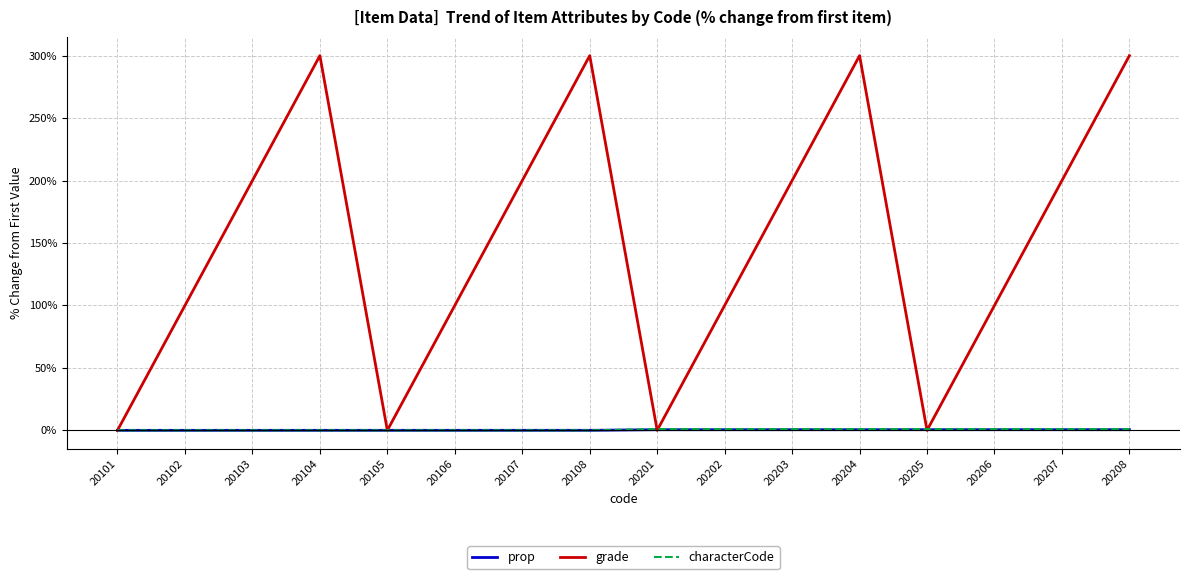

What is the maximum value shown in the chart?

300.0